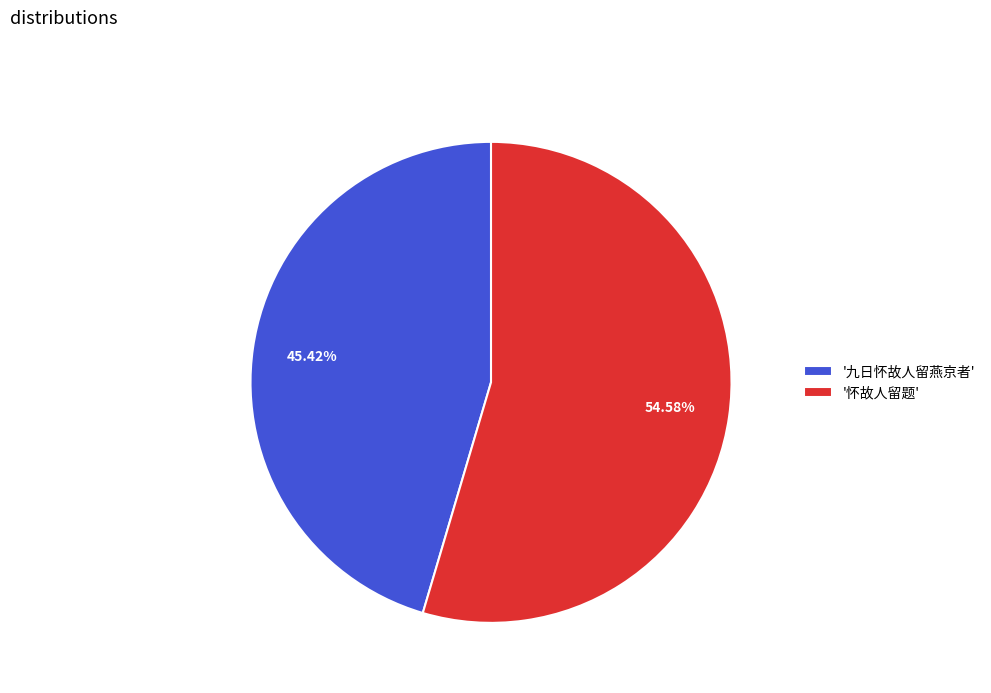

What is the smallest slice in the pie chart?

'九日怀故人留燕京者'